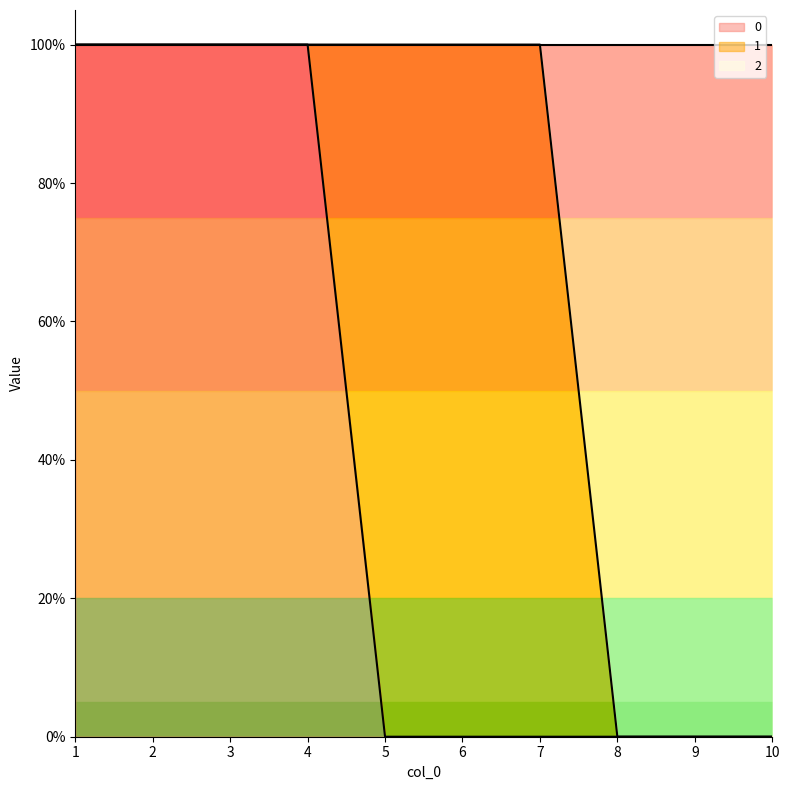

At which category does the chart reach its peak across all series?

1